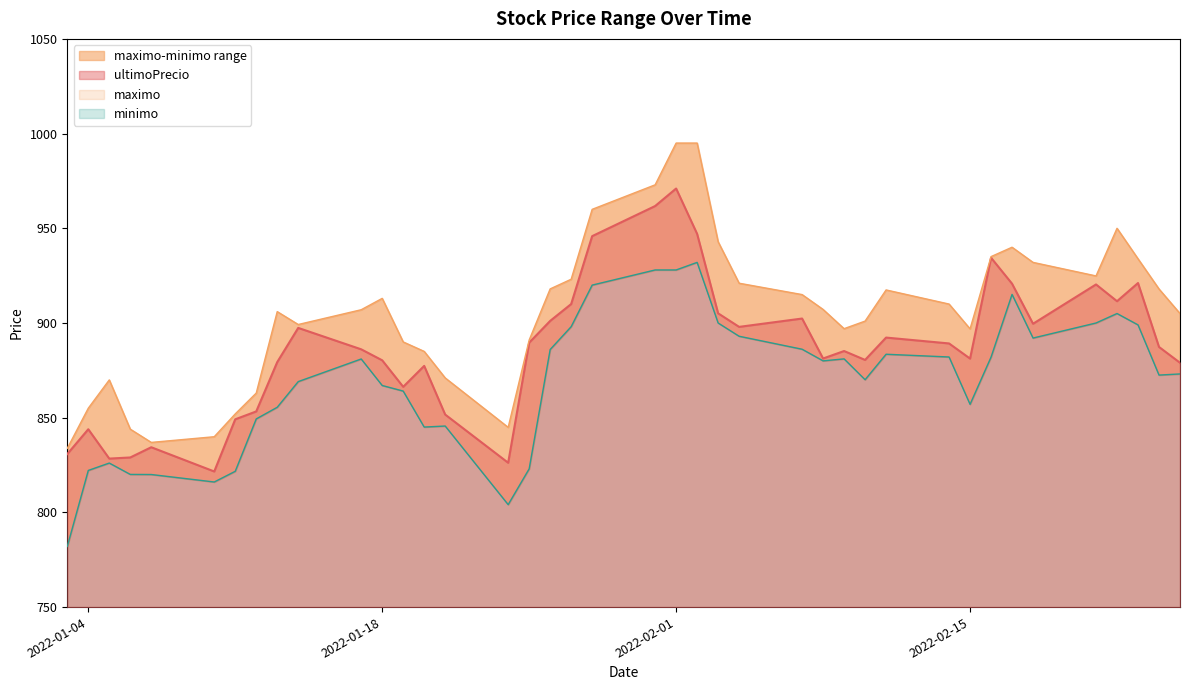

Rank the categories by minimo value from lowest to highest.

2022-01-03, 2022-01-24, 2022-01-10, 2022-01-07, 2022-01-06, 2022-01-11, 2022-01-04, 2022-01-25, 2022-01-05, 2022-01-20, 2022-01-21, 2022-01-12, 2022-01-13, 2022-02-15, 2022-01-19, 2022-01-18, 2022-01-14, 2022-02-10, 2022-02-24, 2022-02-25, 2022-02-08, 2022-01-17, 2022-02-09, 2022-02-16, 2022-02-14, 2022-02-11, 2022-01-26, 2022-02-07, 2022-02-18, 2022-02-04, 2022-01-27, 2022-02-23, 2022-02-03, 2022-02-21, 2022-02-22, 2022-02-17, 2022-01-28, 2022-01-31, 2022-02-01, 2022-02-02